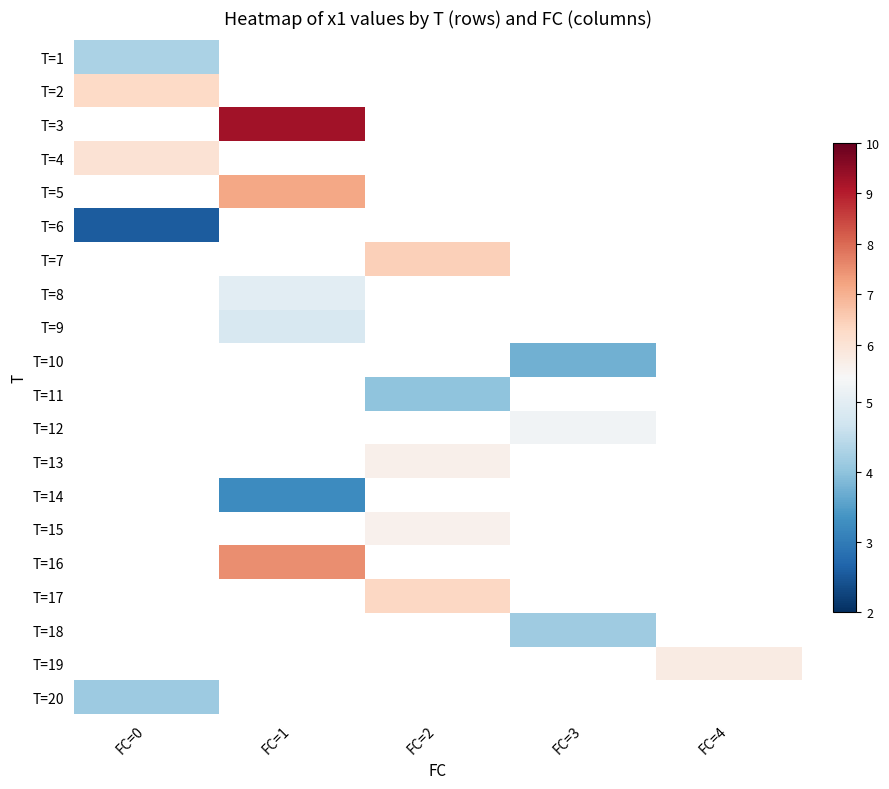

How many positive values does the T=3 series have?

1